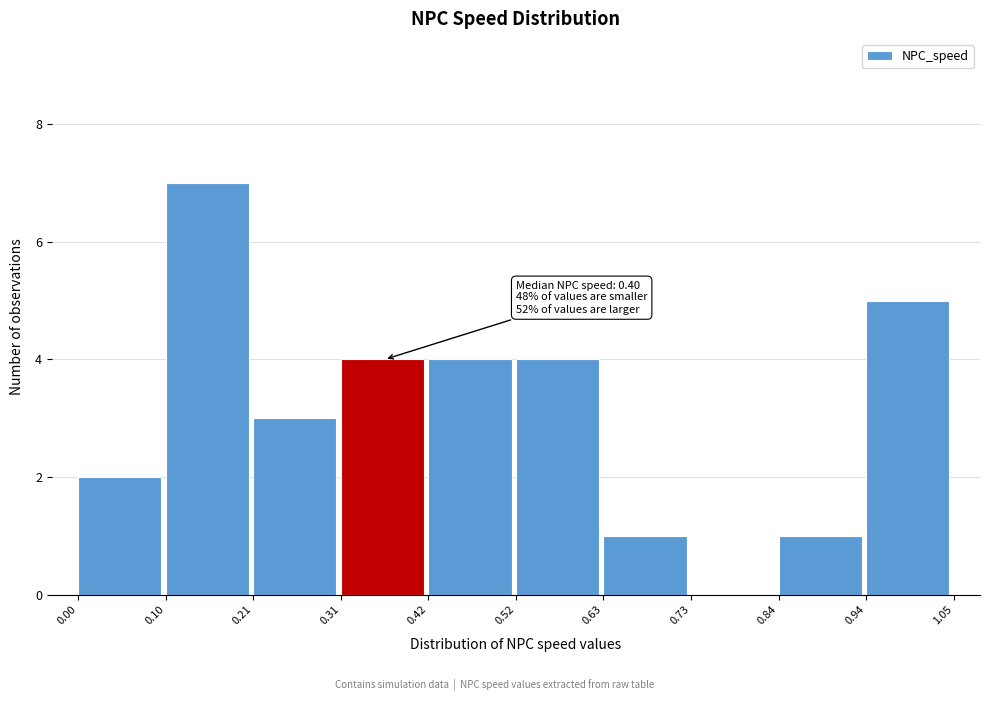

Which range on the x-axis has the tallest bar?

0.10 to 0.21